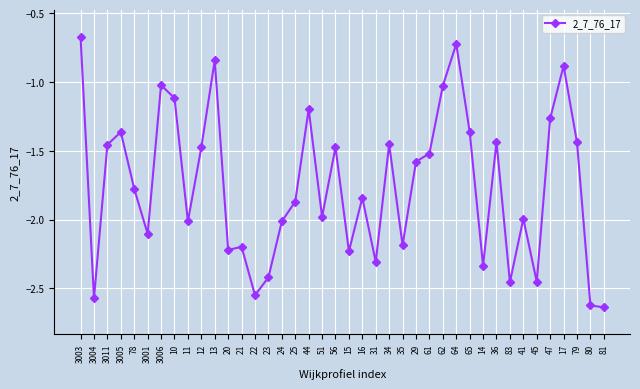

What is the difference between the maximum and second lowest values?

1.9